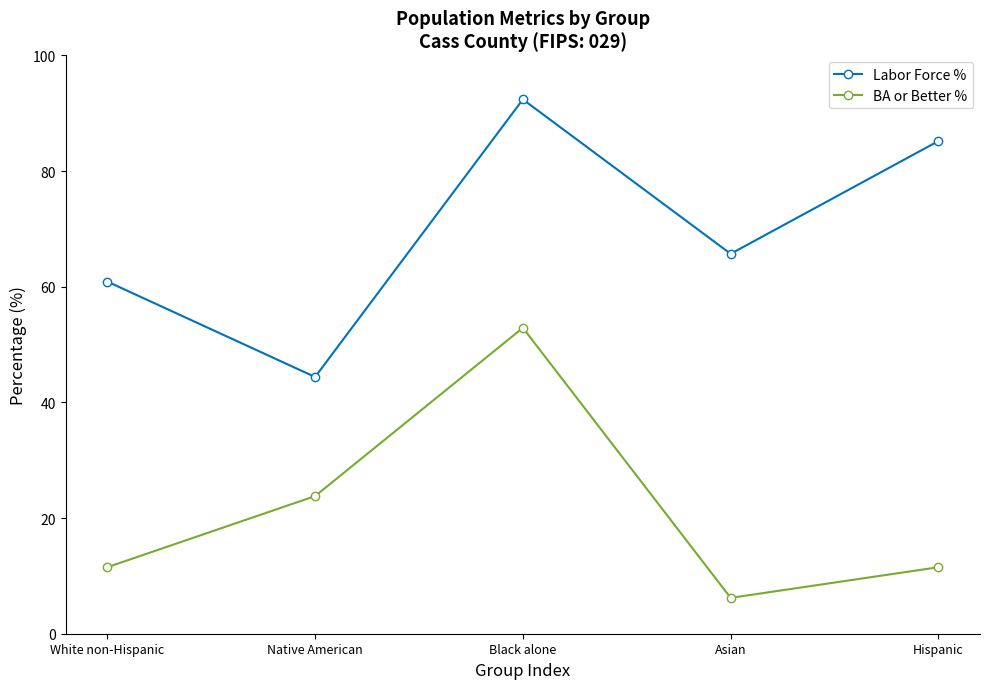

How many lines are shown in the chart?

2